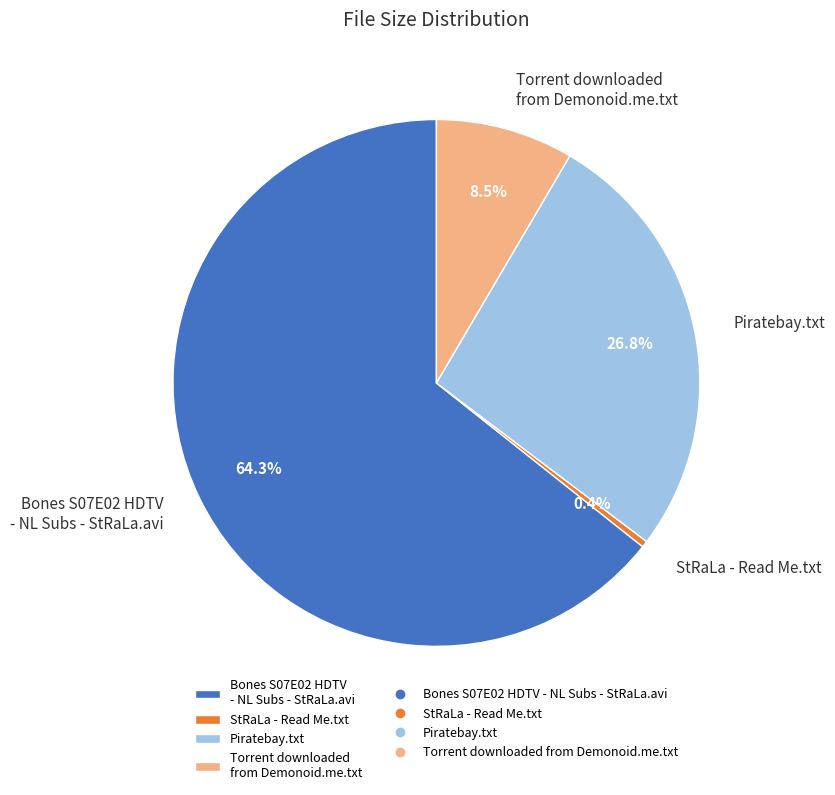

Rank the categories by value from lowest to highest.

StRaLa - Read Me.txt, Torrent downloaded from Demonoid.me.txt, Piratebay.txt, Bones S07E02 HDTV - NL Subs - StRaLa.avi